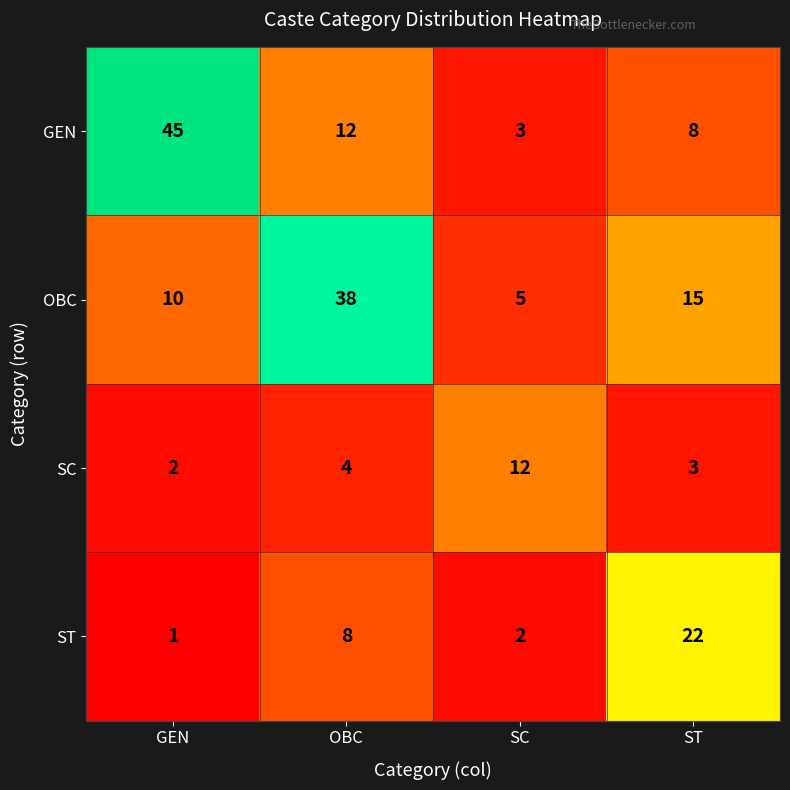

Which series has the widest spread of values?

GEN